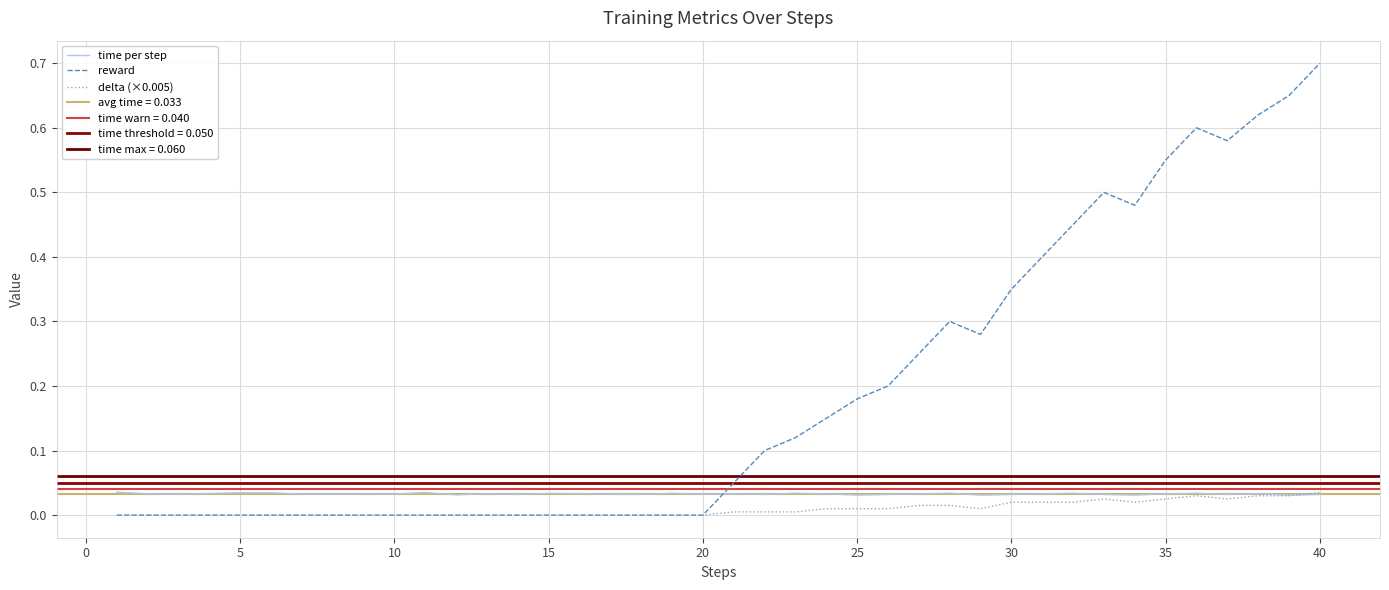

Count the number of data series in this chart.

3